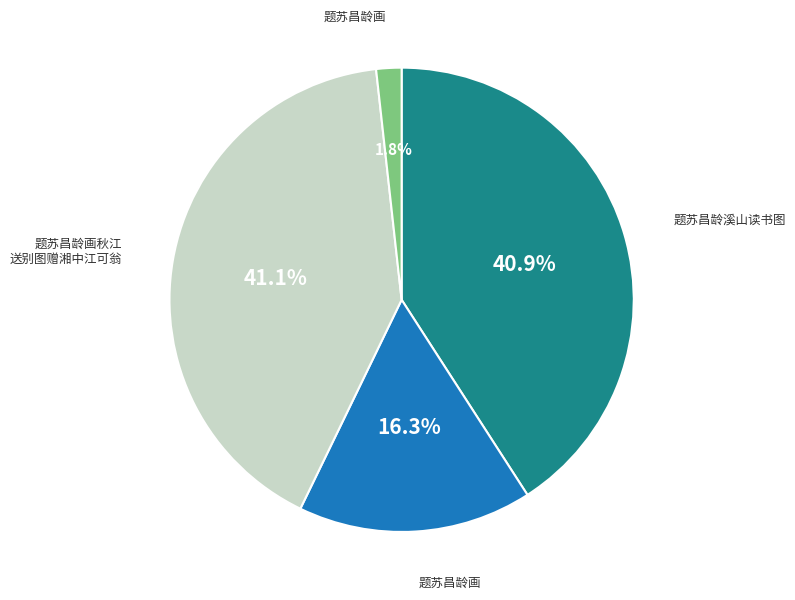

Does any single category account for the majority?

No